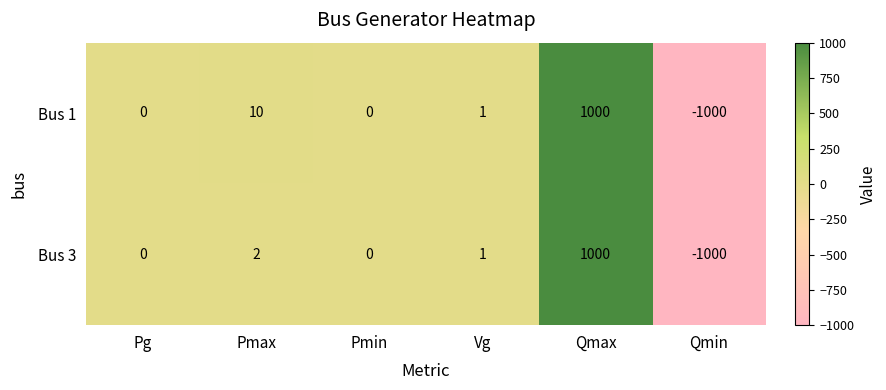

At Pmax, list the series in order from largest to smallest.

Bus 1, Bus 3